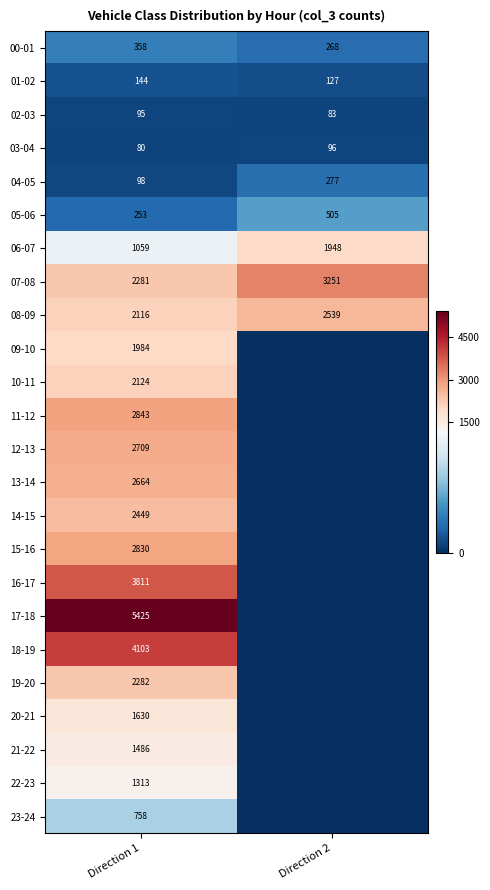

What value does the 08-09 series have at Direction 1?

2116